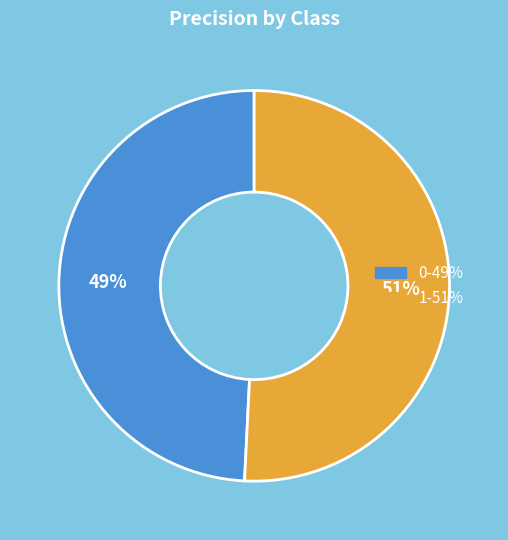

Between 0 and 1, which is larger?

1